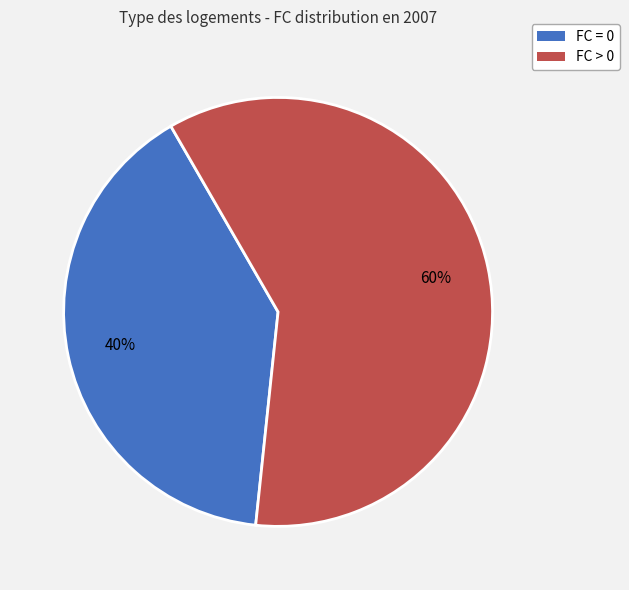

To the nearest percent, what is the average slice percentage?

50%